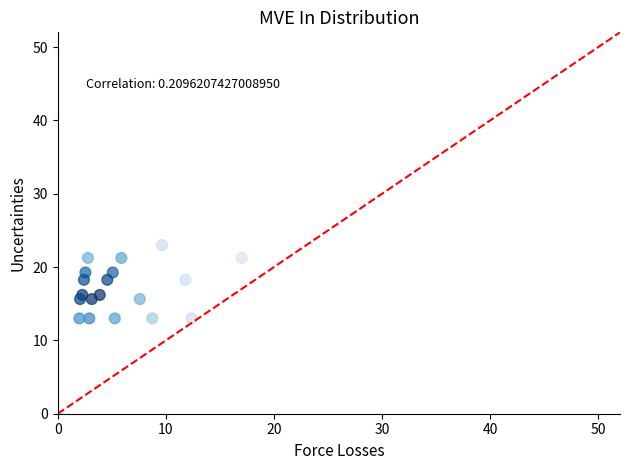

What is the range of X values (max minus min)?

15.0